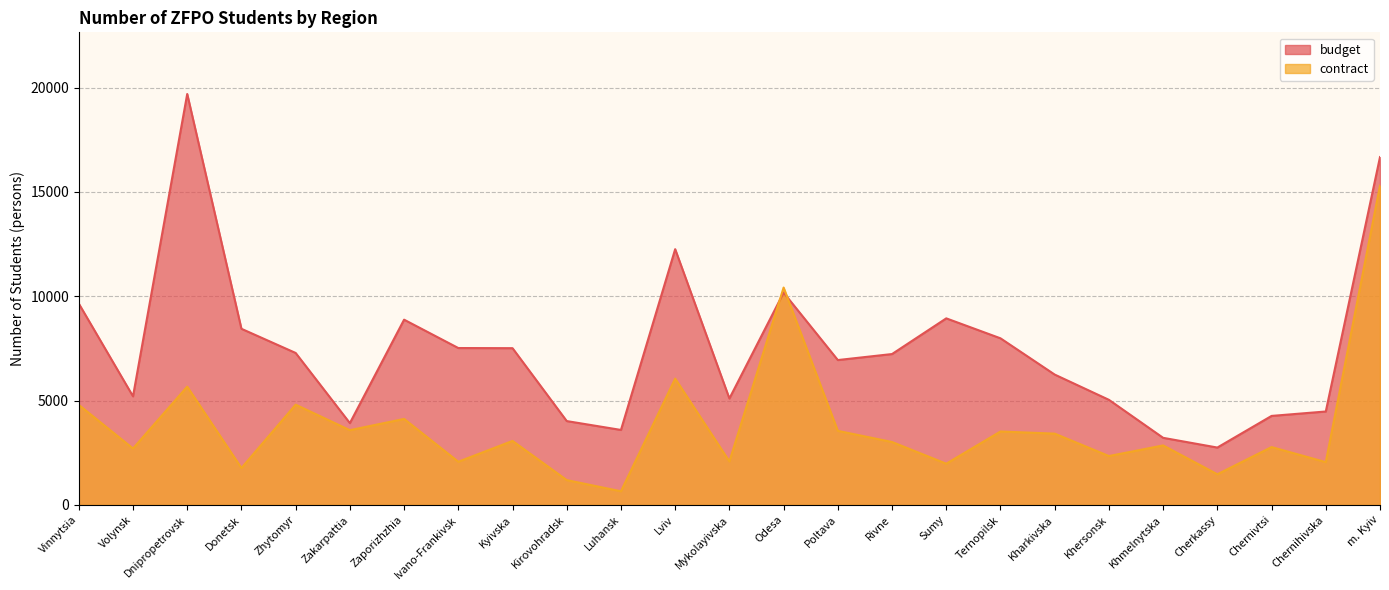

The value of budget at m. Kyiv is 5169. True or false?

False